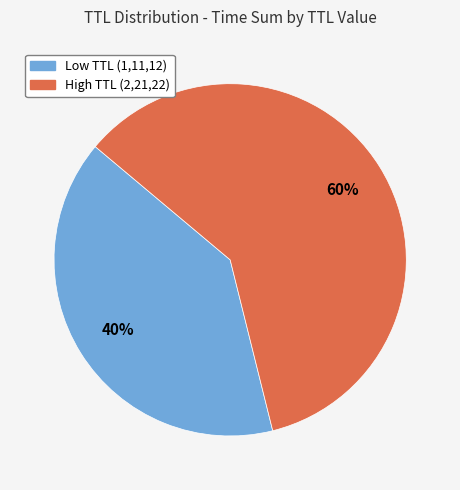

How many segments does this pie chart have?

2